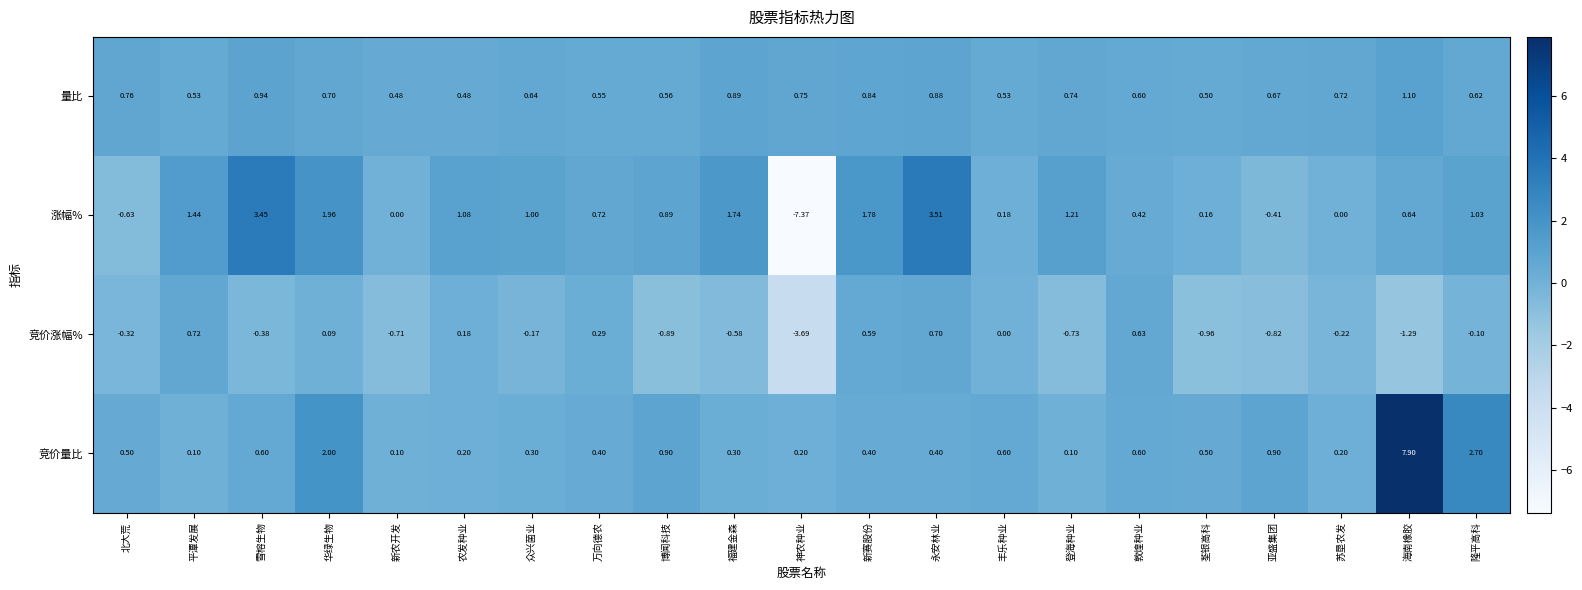

Which series changed the most between 雪榕生物 and 丰乐种业?

涨幅%